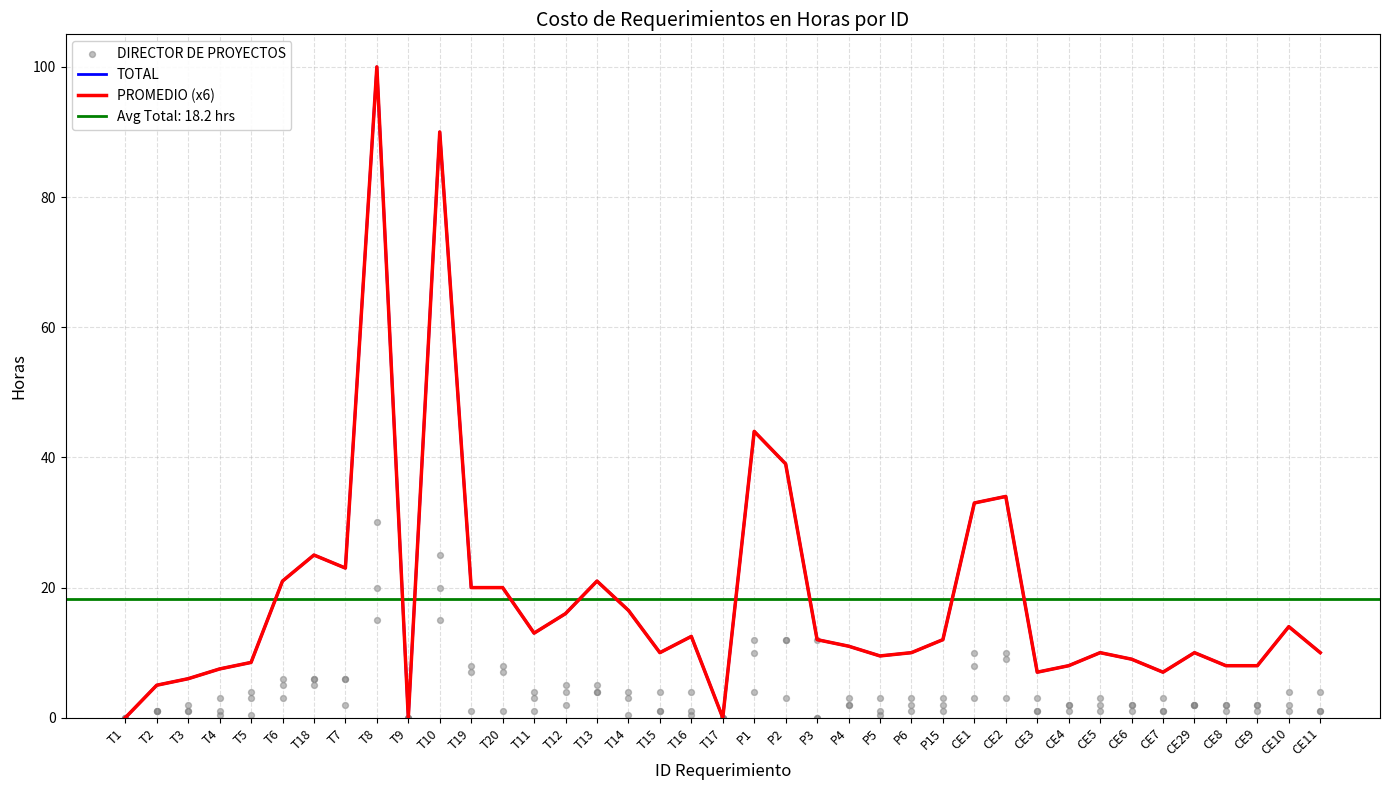

Which series has the largest total across all categories?

PROMEDIO (x6)